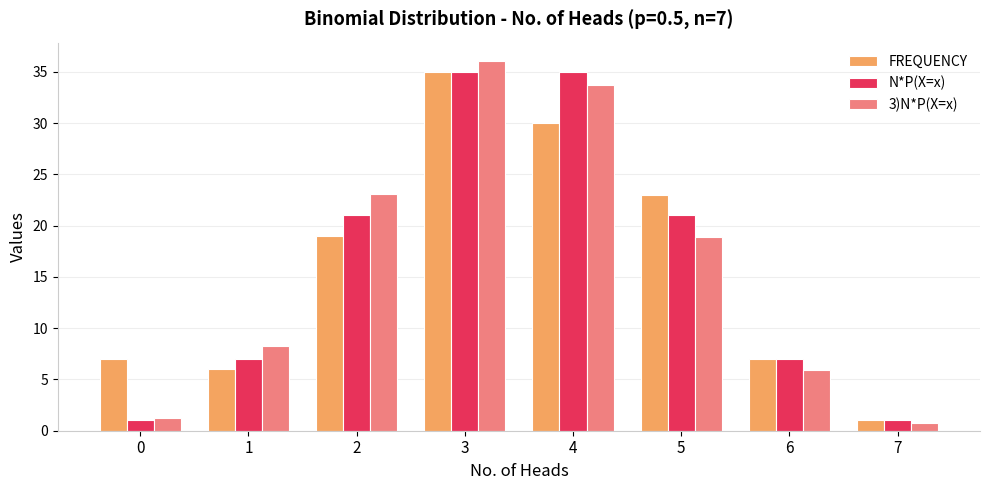

How many distinct data groups are displayed?

3